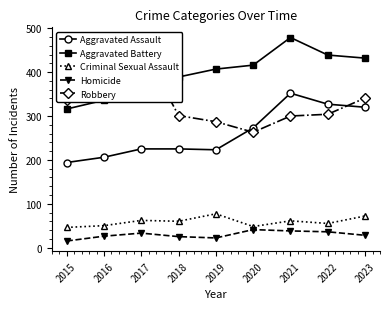

Is the value of Homicide at 2019 greater than the value of Robbery at 2023?

No